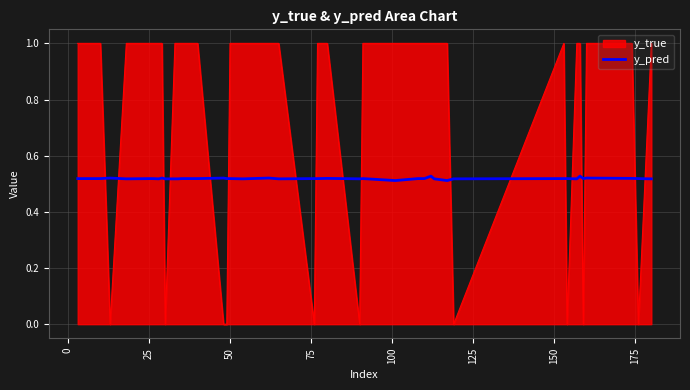

Which series ends up on top after the final intersection of y_pred and y_true?

y_true